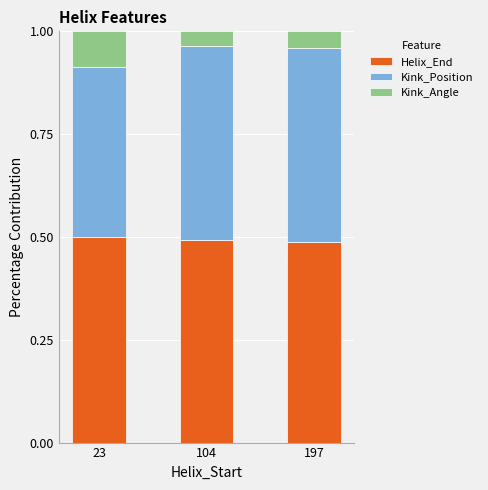

True or false: Helix_End has a value of 0.5 at 104.

True